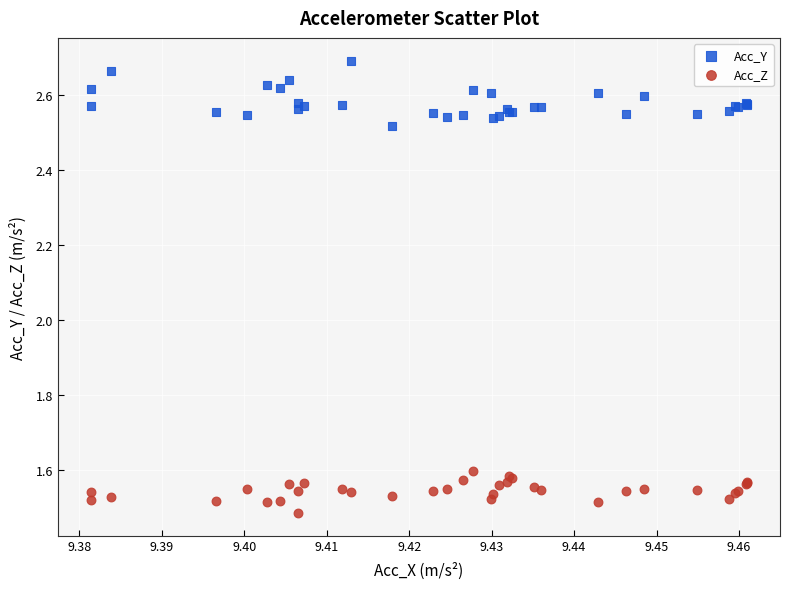

Which series has the largest Y range (max minus min)?

Acc_Y